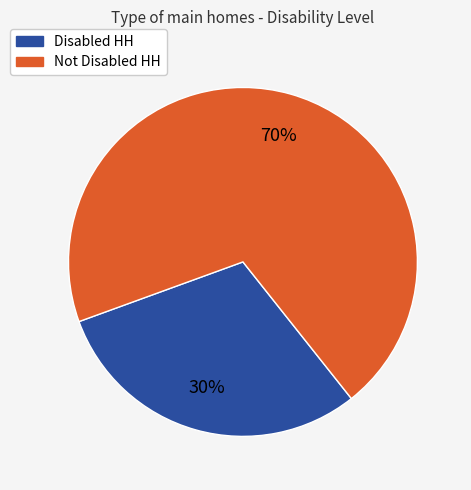

Count the number of slices in the pie.

2